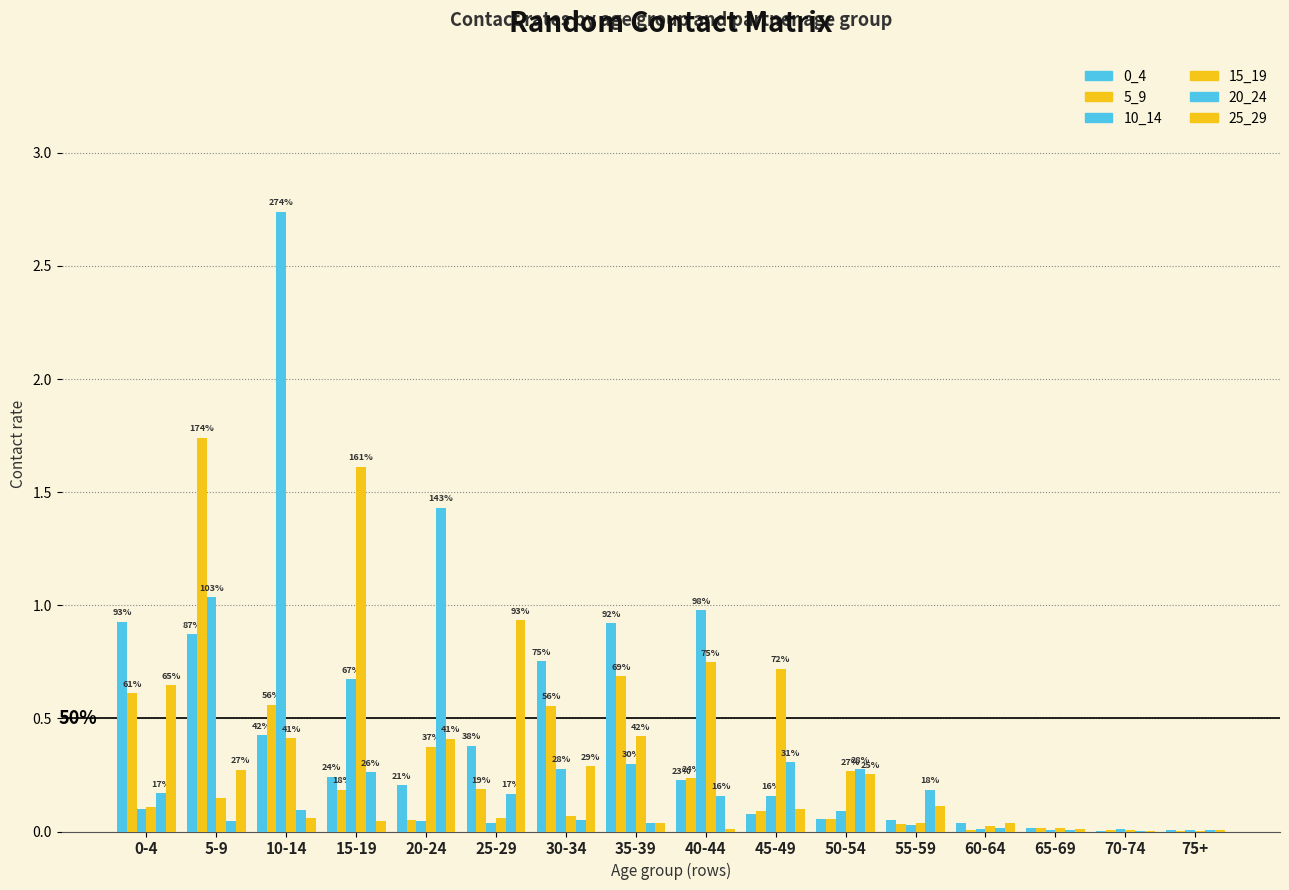

Count the number of data series in this chart.

6